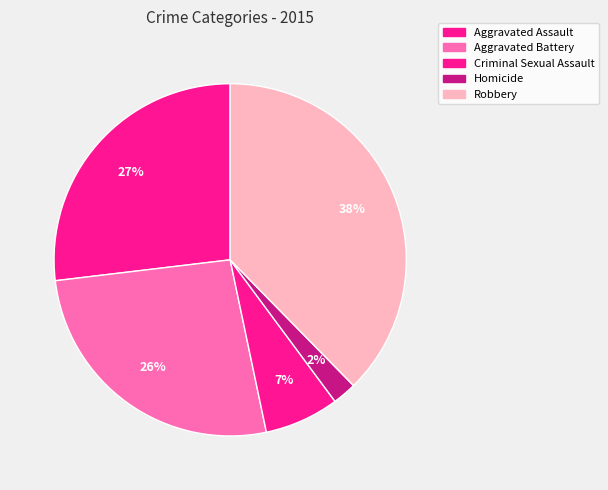

Which slice is the largest?

Robbery